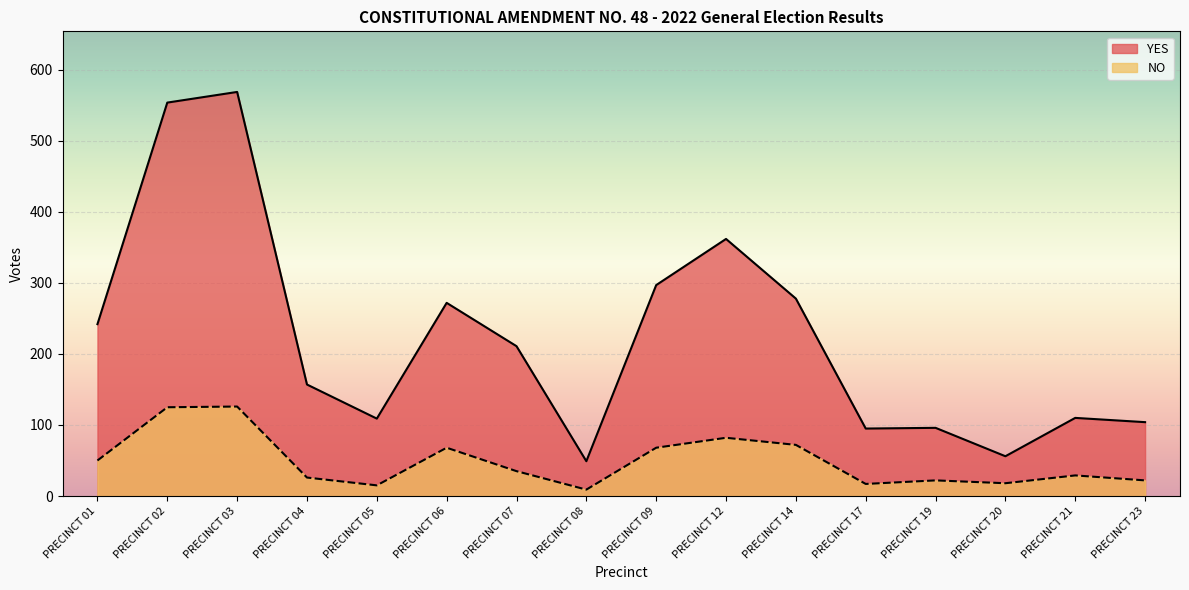

The NO series shows 15 at PRECINCT 19. True or false?

False